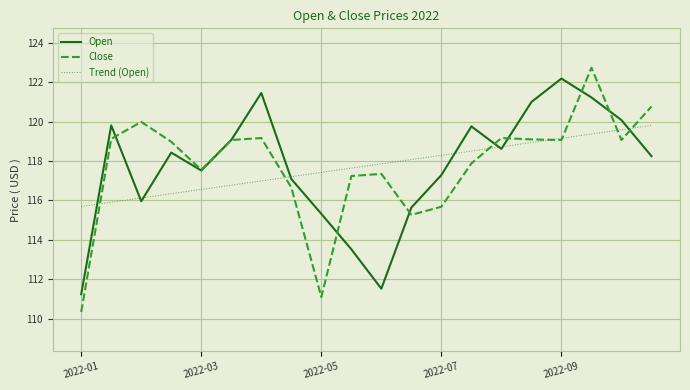

Which series has the widest spread of values?

Close